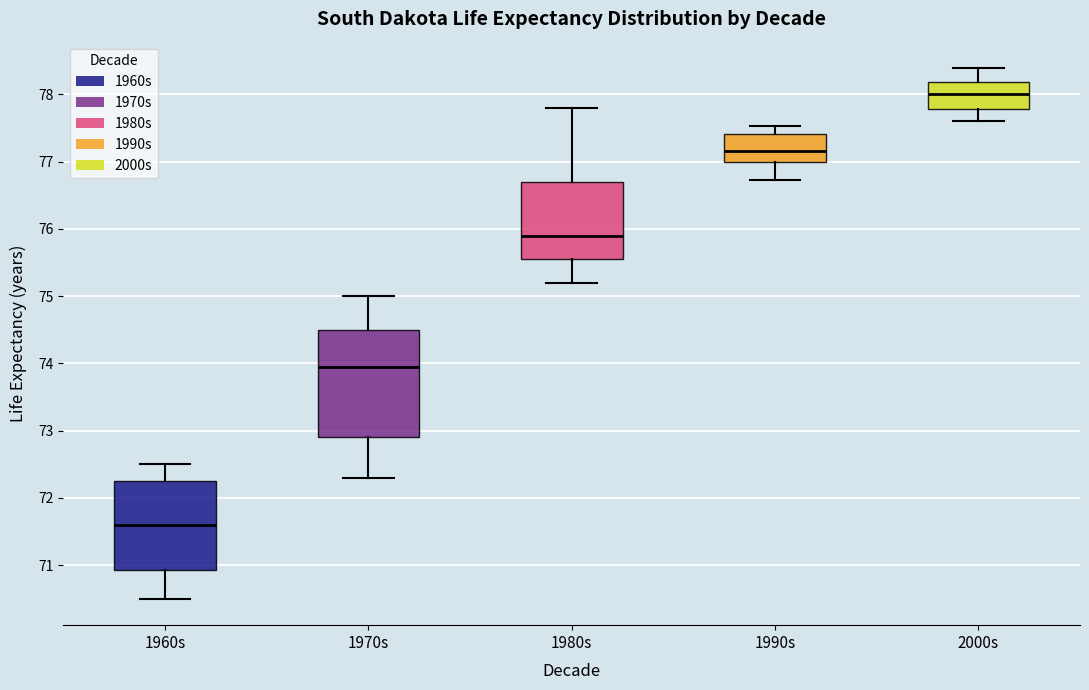

Reading left to right, transcribe this box plot: for each box, give where its median line is, the range the box spans, and where its two whiskers end, as read against the y-axis. The values are not printed on the chart, so give them approximately, as read against the axis.

1960s: median 71.6, box 70.9 to 72.3, whiskers 70.5 to 72.5
1970s: median 74.0, box 72.9 to 74.5, whiskers 72.3 to 75.0
1980s: median 75.9, box 75.6 to 76.7, whiskers 75.2 to 77.8
1990s: median 77.2, box 77.0 to 77.4, whiskers 76.7 to 77.5
2000s: median 78.0, box 77.8 to 78.2, whiskers 77.6 to 78.4